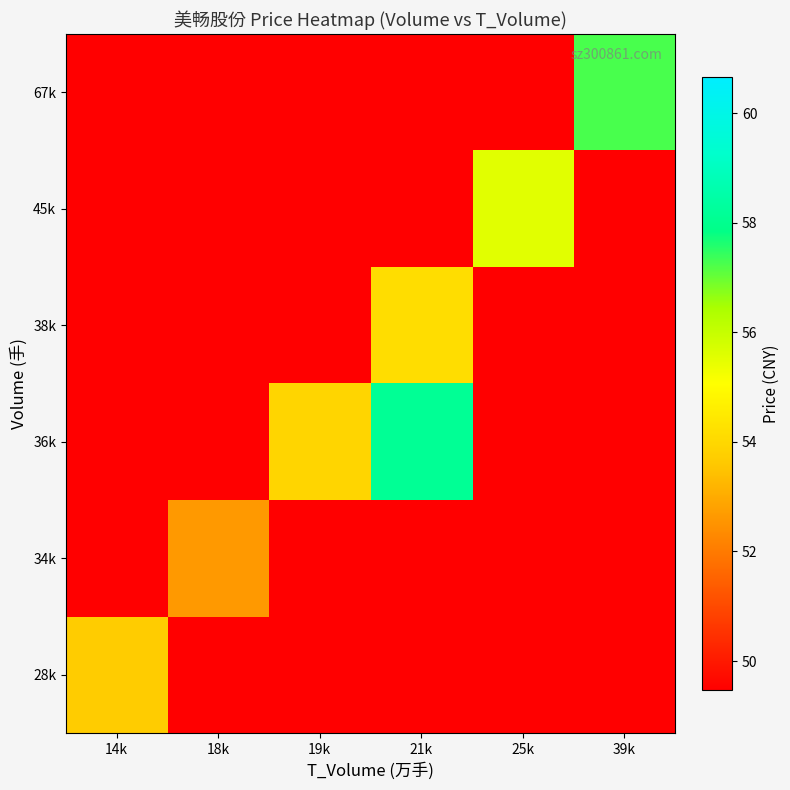

What is the difference between the highest and lowest values at 14k?

4.2